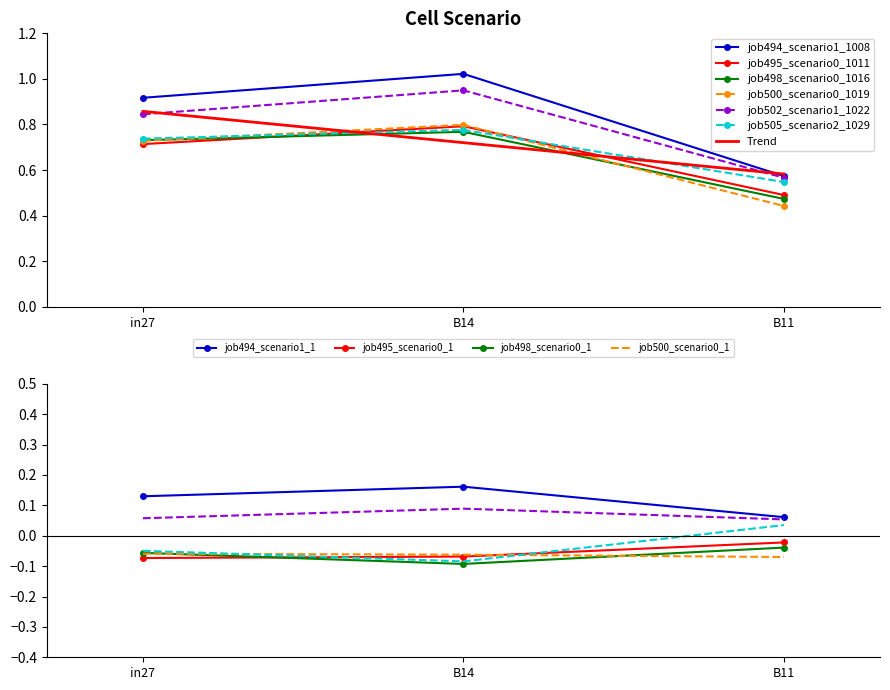

Which series has the largest total across all categories?

job494_scenario1_1008